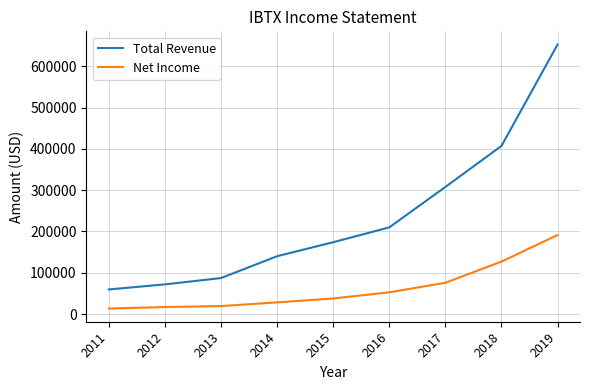

The value of Total Revenue at 2015 is 174000. True or false?

True